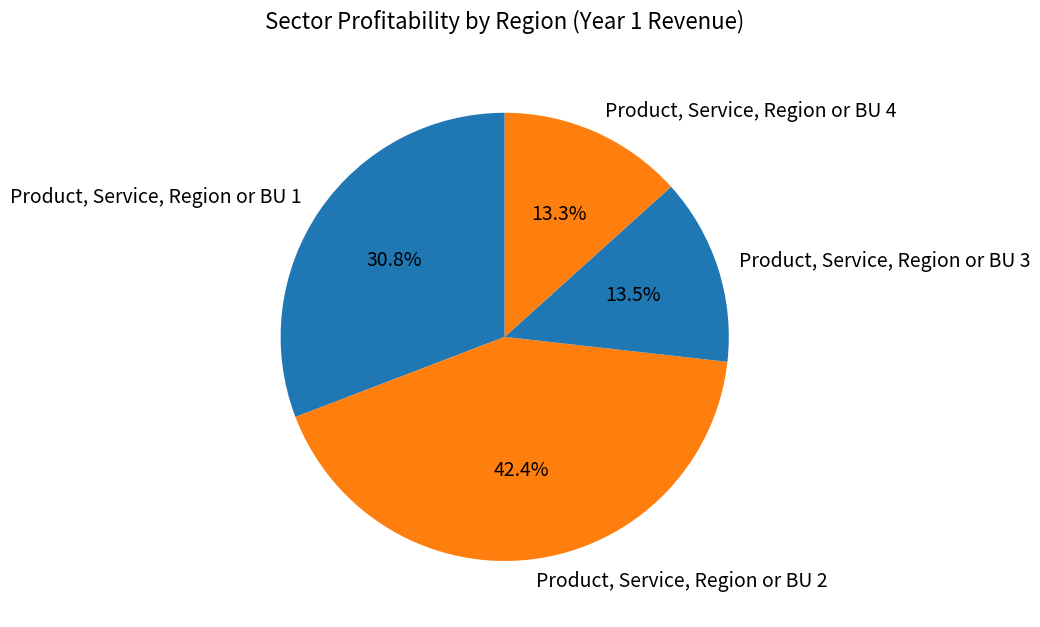

What percentage is the Product, Service, Region or BU 2 slice, to the nearest percent?

42%